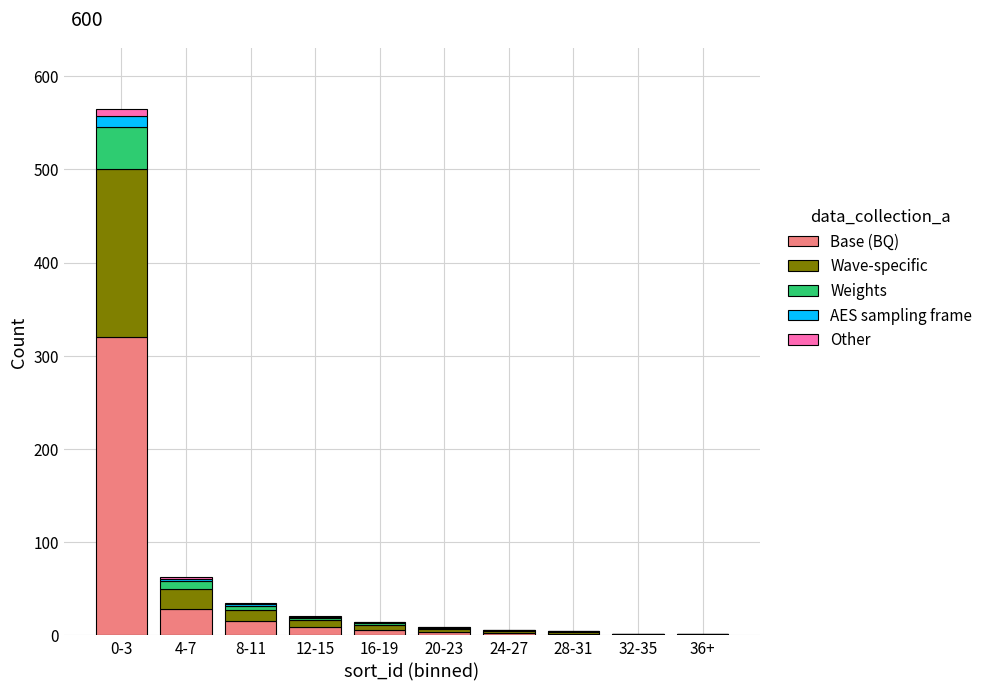

At which category is the sum across all series the highest?

0-3